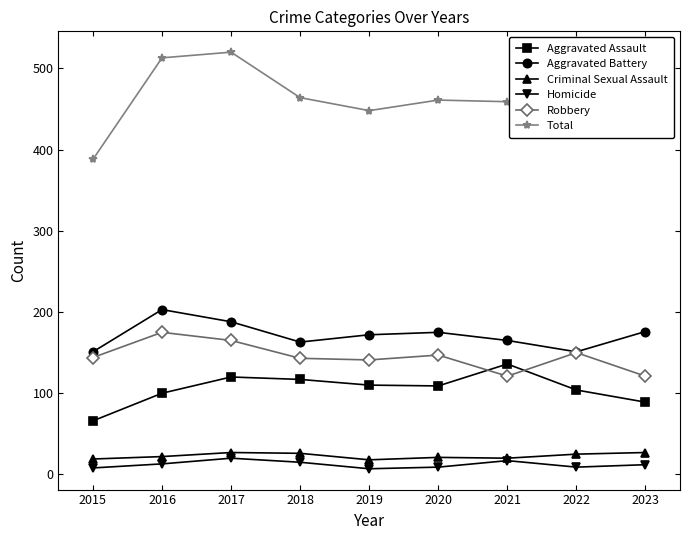

Which series has the largest total across all categories?

Total